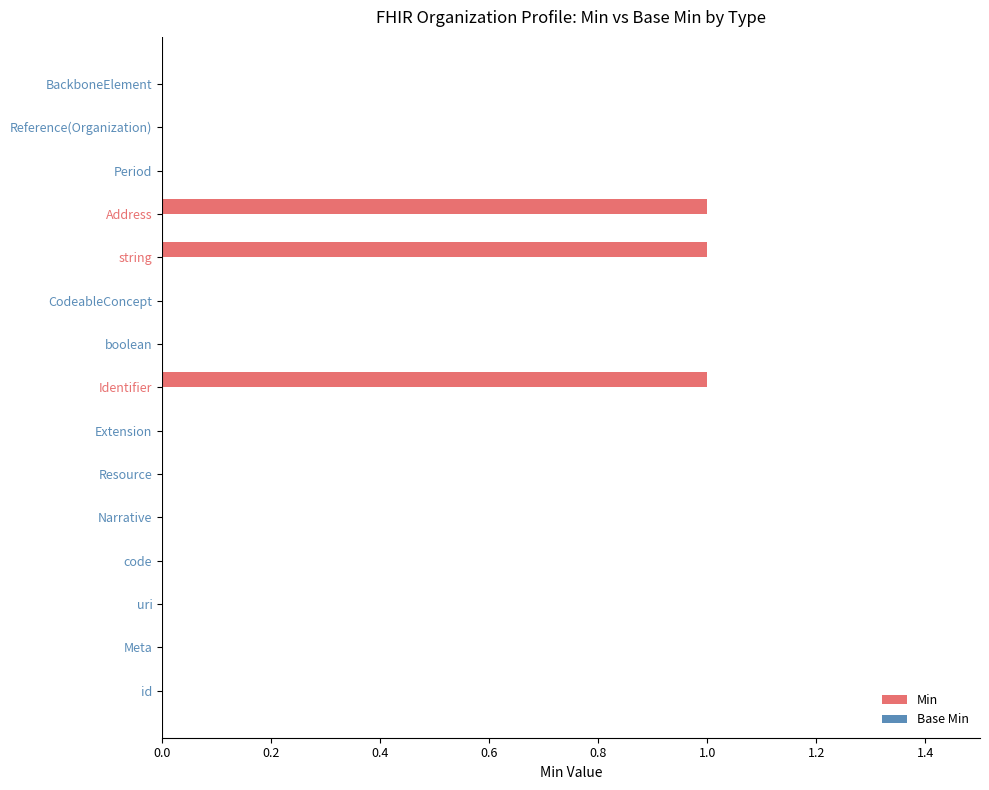

Which has a higher value, Meta or string?

string